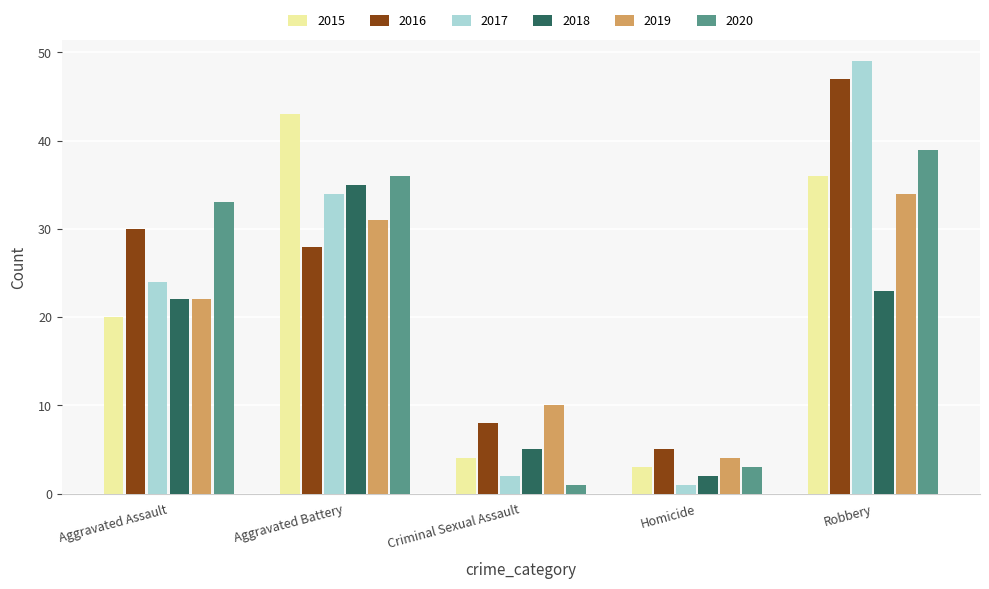

The 2017 series shows 46 at Aggravated Battery. True or false?

False